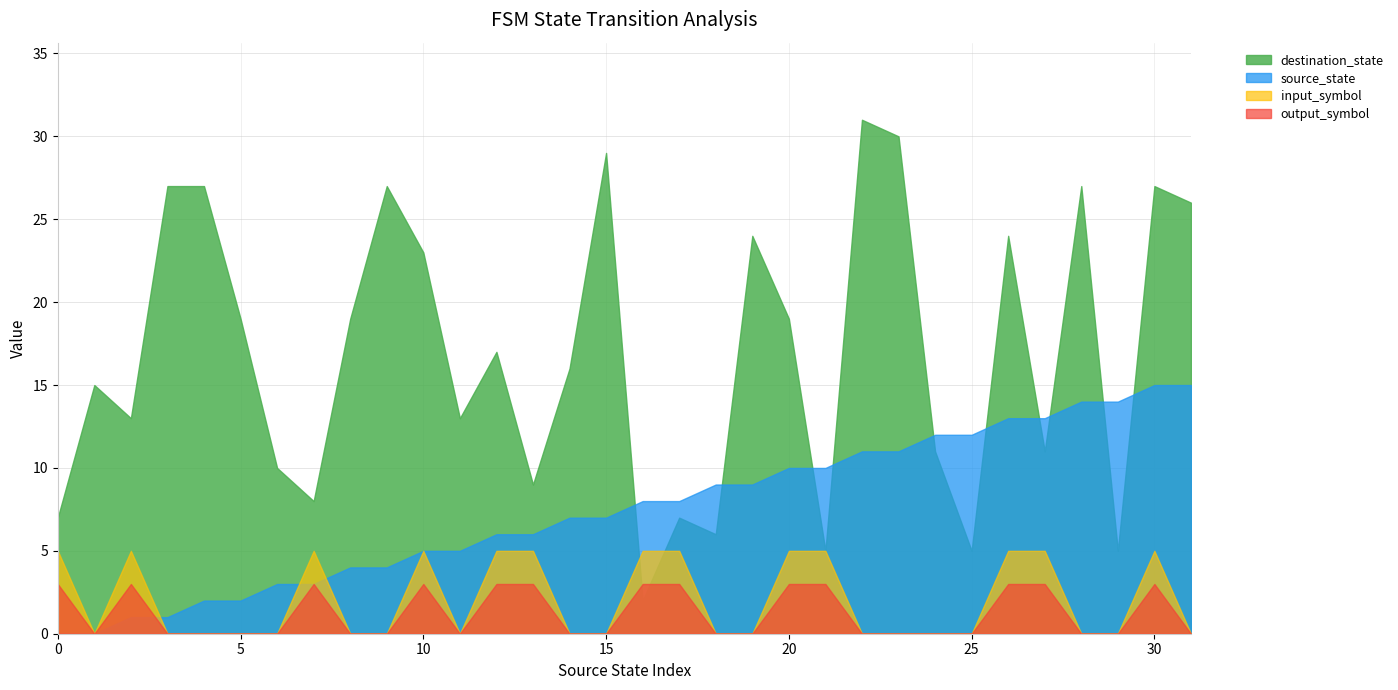

How many lines are shown in the chart?

4